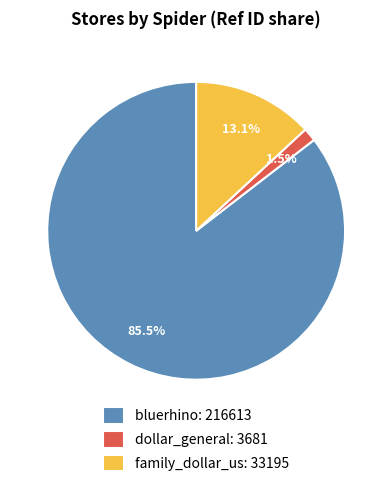

Is there any slice that represents more than half of the pie?

Yes